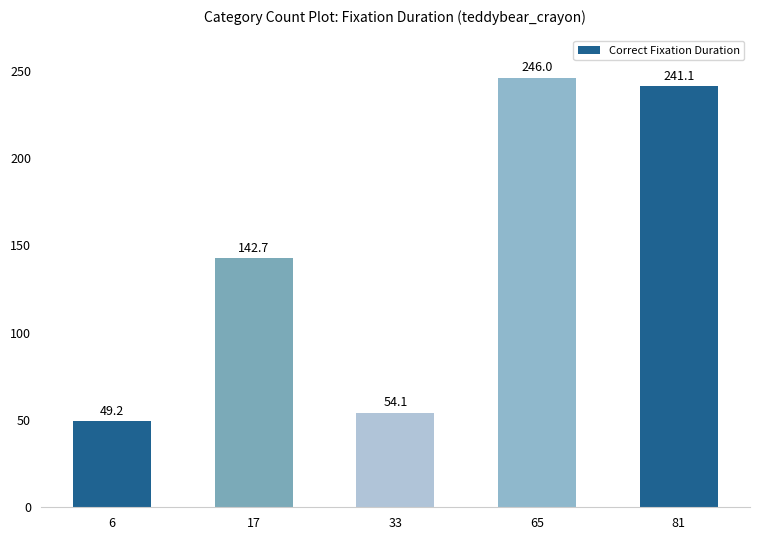

Which label corresponds to the largest value in the chart?

65